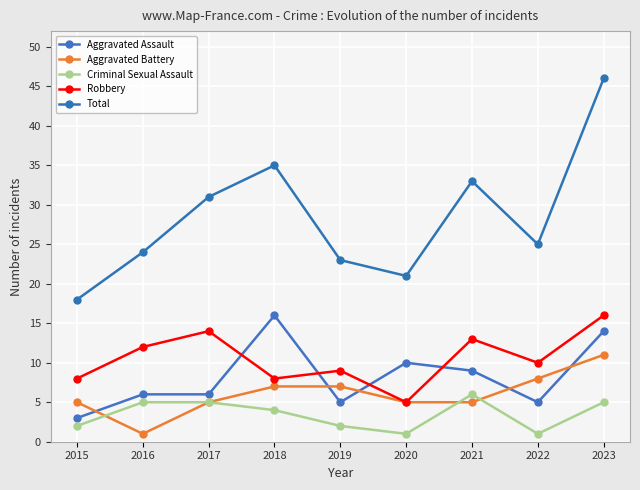

What is the value of the Aggravated Battery point at the 9th from the left?

11